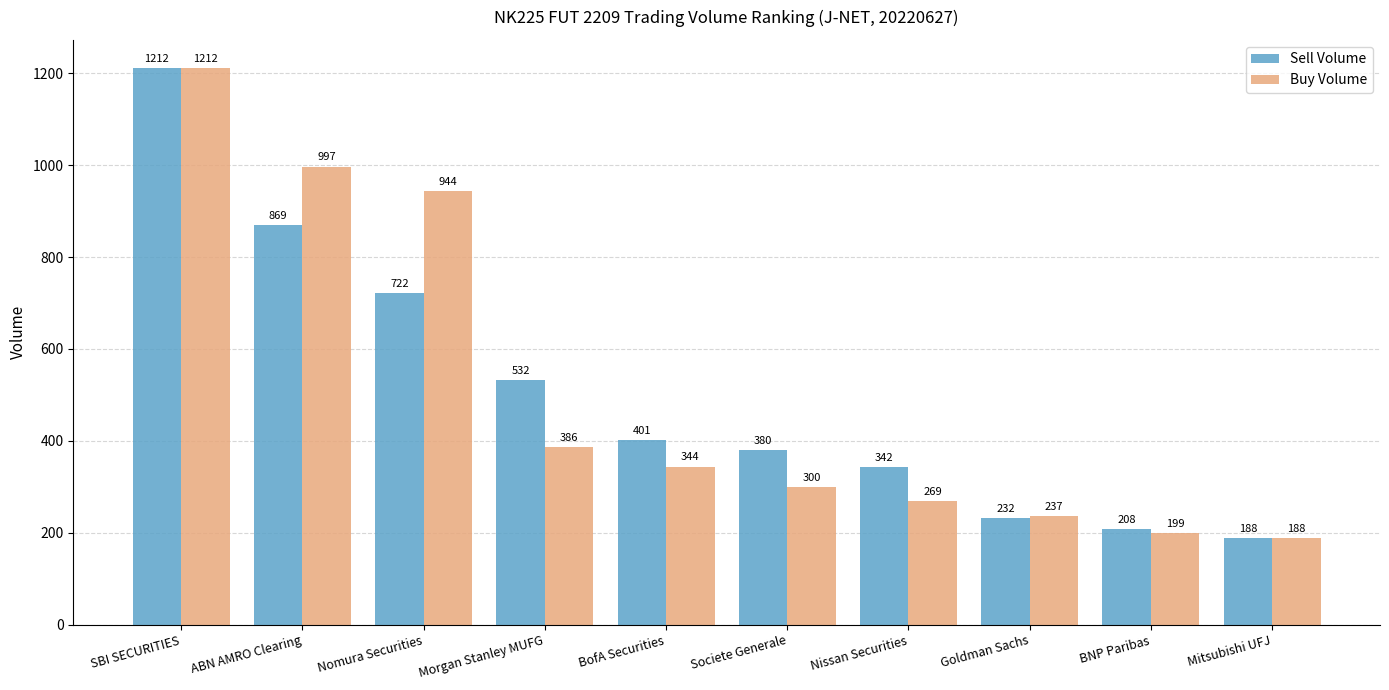

Rank the categories by Buy Volume value from highest to lowest.

SBI SECURITIES, ABN AMRO Clearing, Nomura Securities, Morgan Stanley MUFG, BofA Securities, Societe Generale, Nissan Securities, Goldman Sachs, BNP Paribas, Mitsubishi UFJ